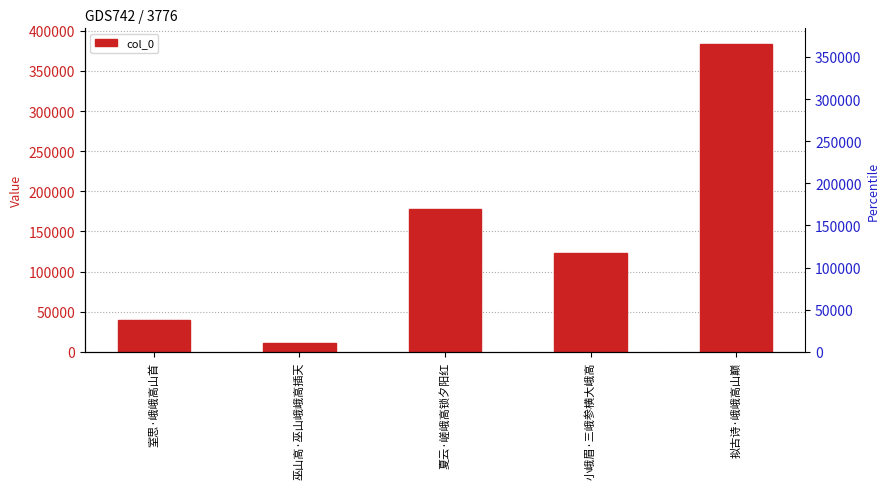

What is the change in value from 小峨眉·三峨参横大峨高 to 拟古诗·峨峨高山巅?

+260813